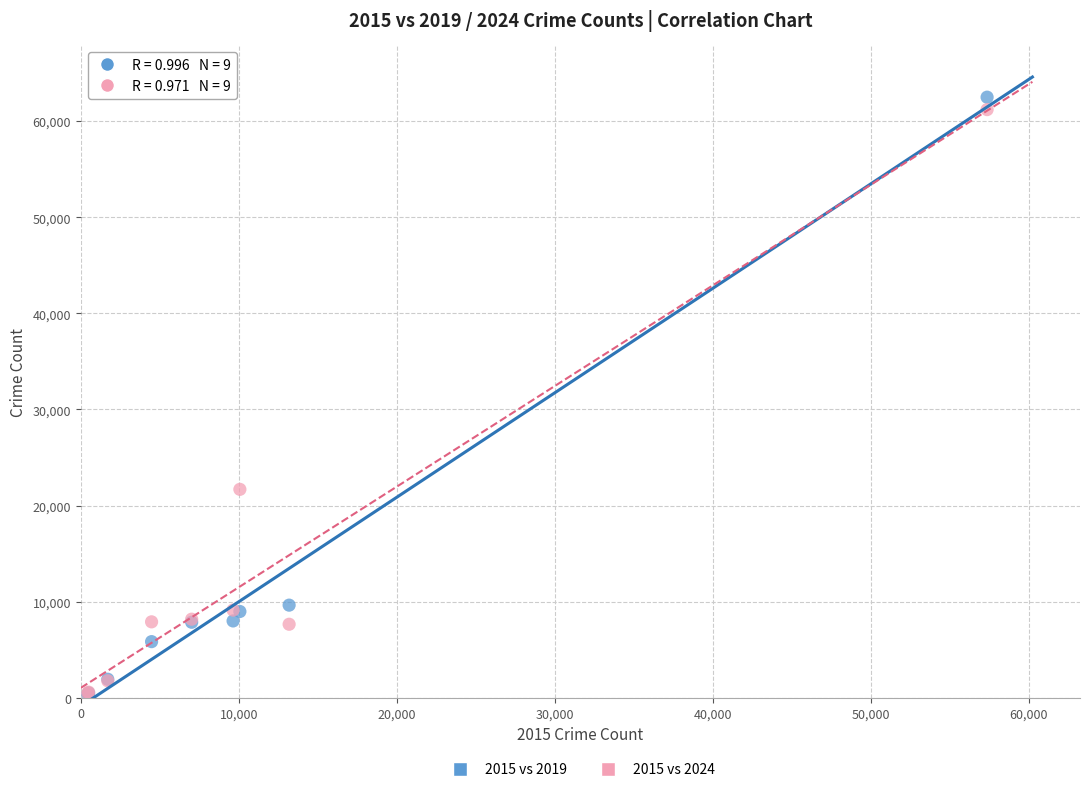

What are all the series names shown in the legend?

2015 vs 2019, 2015 vs 2024